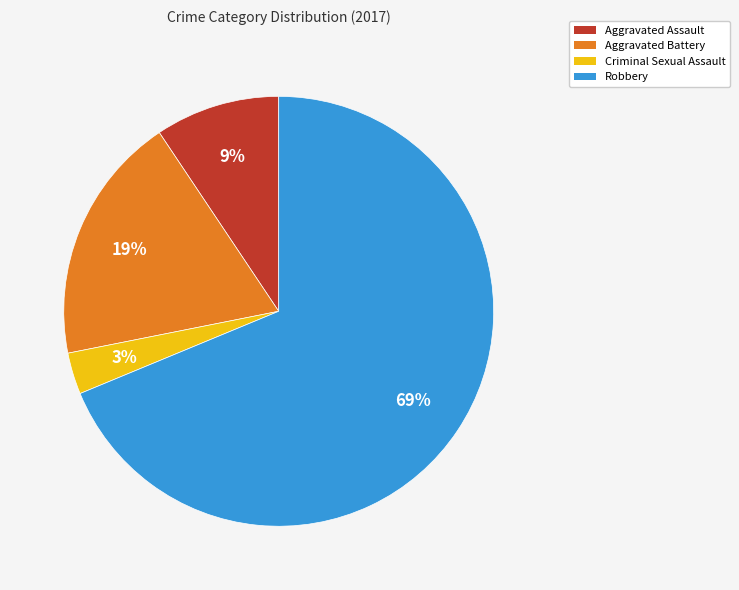

What is the ratio of the value at Aggravated Battery to the value at Robbery?

0.3